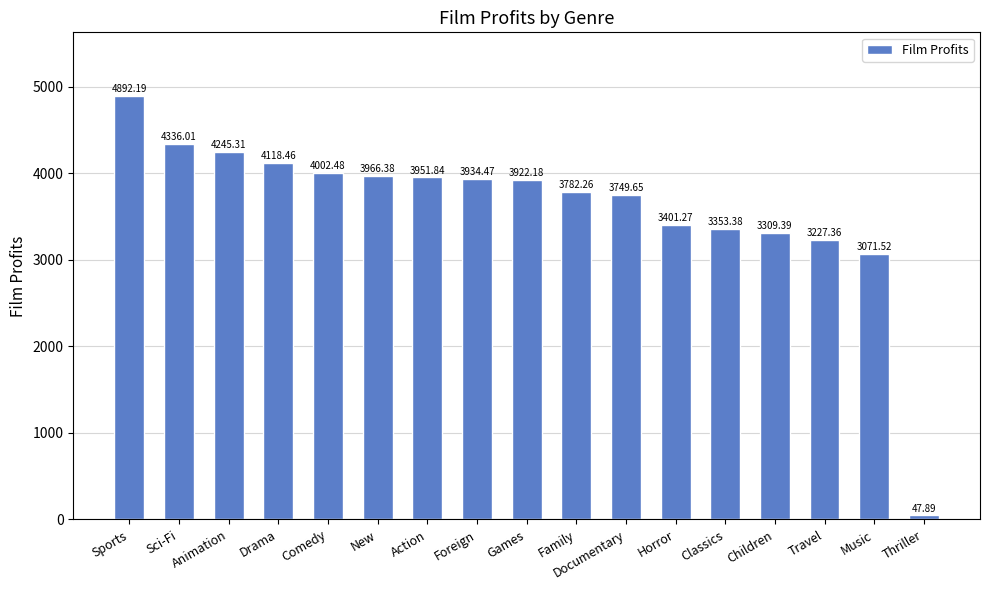

Which category has the highest value across all series?

Sports